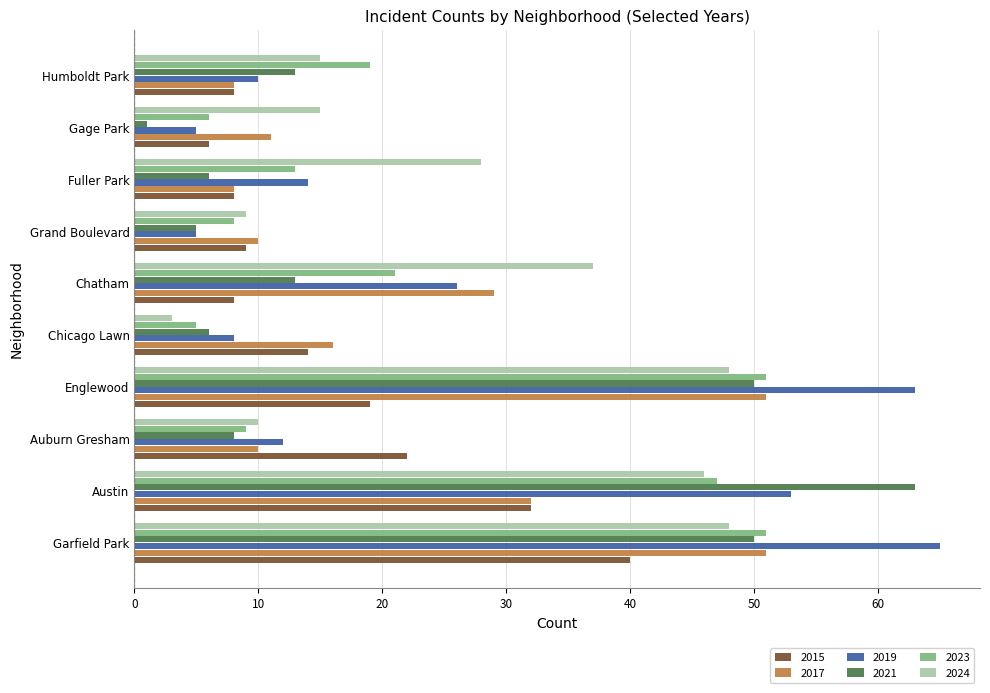

Which label corresponds to the largest value in the chart?

Garfield Park